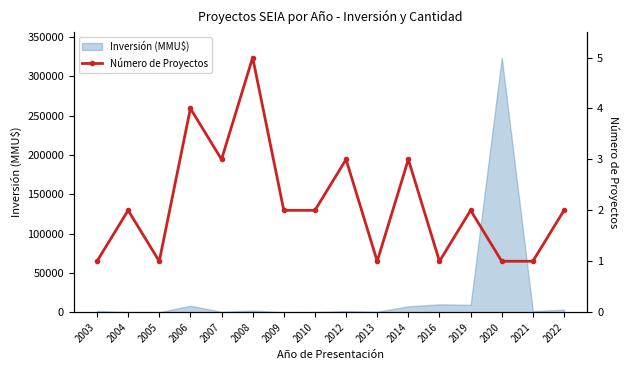

At which category does the data reach its first local peak?

2004